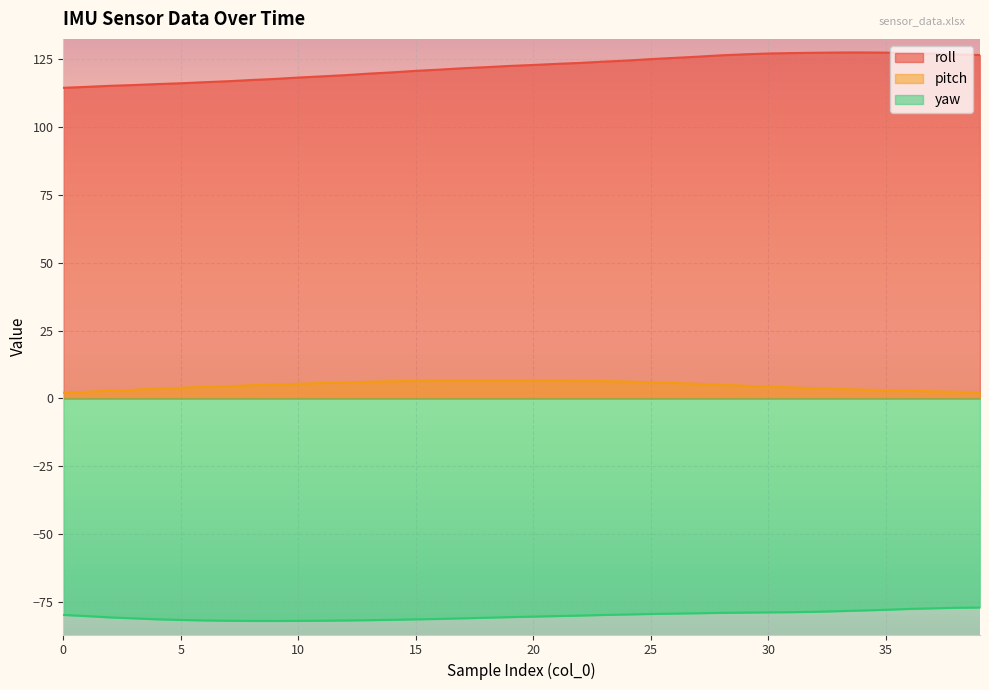

Reading left to right, extract all data points from this chart.

roll: 0=114.4	1=114.8	2=115.2	3=115.5	4=115.8	5=116.1	6=116.5	7=116.9	8=117.3	9=117.7	10=118.2	11=118.7	12=119.1	13=119.7	14=120.1	15=120.7	16=121.1	17=121.7	18=122.1	19=122.5	20=122.9	21=123.3	22=123.6	23=124.1	24=124.5	25=125.0	26=125.5	27=125.9	28=126.4	29=126.8	30=127.1	31=127.2	32=127.4	33=127.5	34=127.5	35=127.4	36=127.2	37=127.0	38=126.8	39=126.5
pitch: 0=2.1	1=2.4	2=2.8	3=3.2	4=3.6	5=3.9	6=4.2	7=4.5	8=4.8	9=5.1	10=5.4	11=5.6	12=5.9	13=6.1	14=6.3	15=6.5	16=6.6	17=6.7	18=6.7	19=6.7	20=6.7	21=6.6	22=6.5	23=6.4	24=6.2	25=5.9	26=5.7	27=5.4	28=5.0	29=4.7	30=4.3	31=4.0	32=3.8	33=3.5	34=3.2	35=3.0	36=2.8	37=2.6	38=2.4	39=2.3
yaw: 0=-79.8	1=-80.2	2=-80.7	3=-81.0	4=-81.4	5=-81.6	6=-81.8	7=-81.9	8=-82.0	9=-82.0	10=-82.0	11=-81.9	12=-81.8	13=-81.7	14=-81.6	15=-81.4	16=-81.2	17=-81.0	18=-80.8	19=-80.6	20=-80.4	21=-80.2	22=-80.0	23=-79.8	24=-79.6	25=-79.4	26=-79.3	27=-79.2	28=-79.0	29=-78.9	30=-78.8	31=-78.8	32=-78.6	33=-78.4	34=-78.1	35=-77.9	36=-77.6	37=-77.3	38=-77.1	39=-77.0